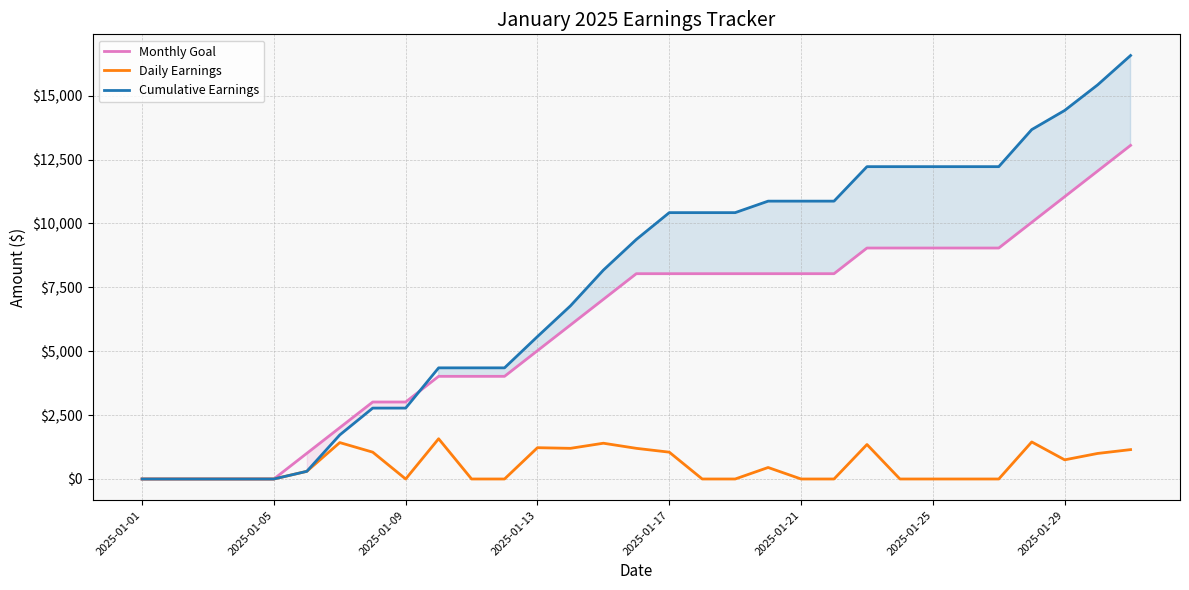

The value of Daily Earnings at 2025-01-09 is 0.0. True or false?

True